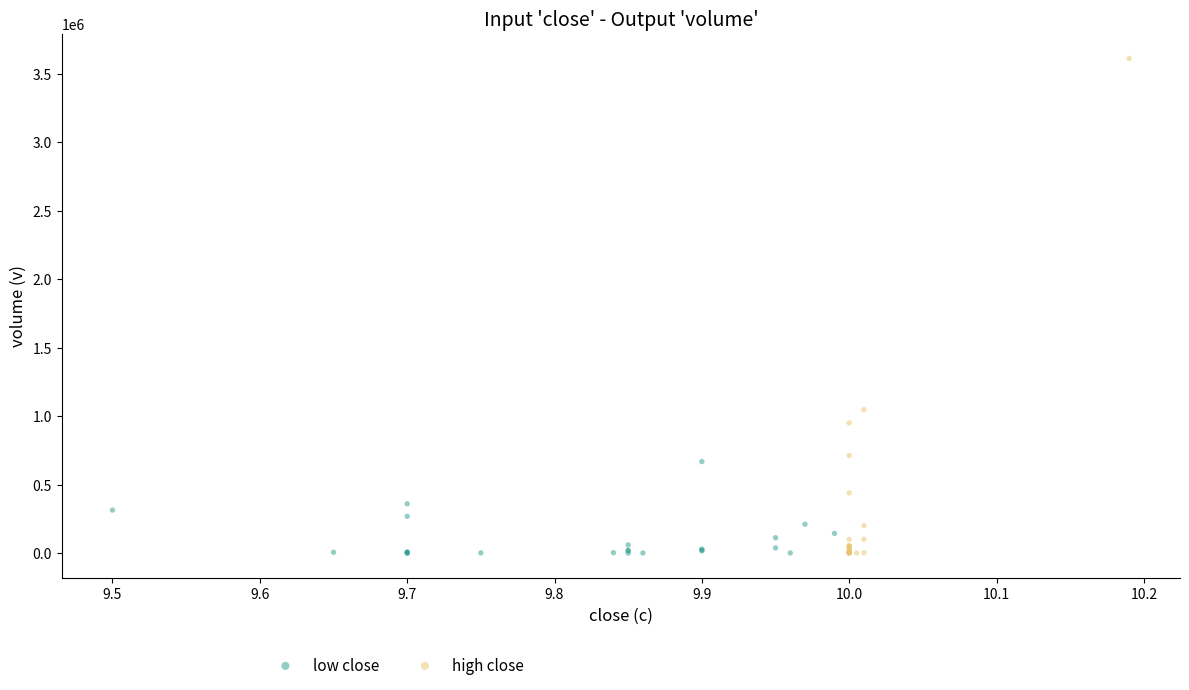

Which series has the widest spread of Y values?

high close